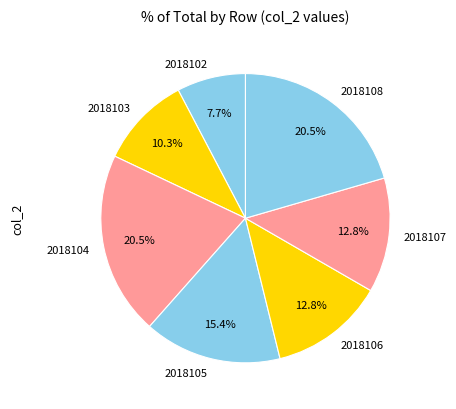

How many segments does this pie chart have?

7